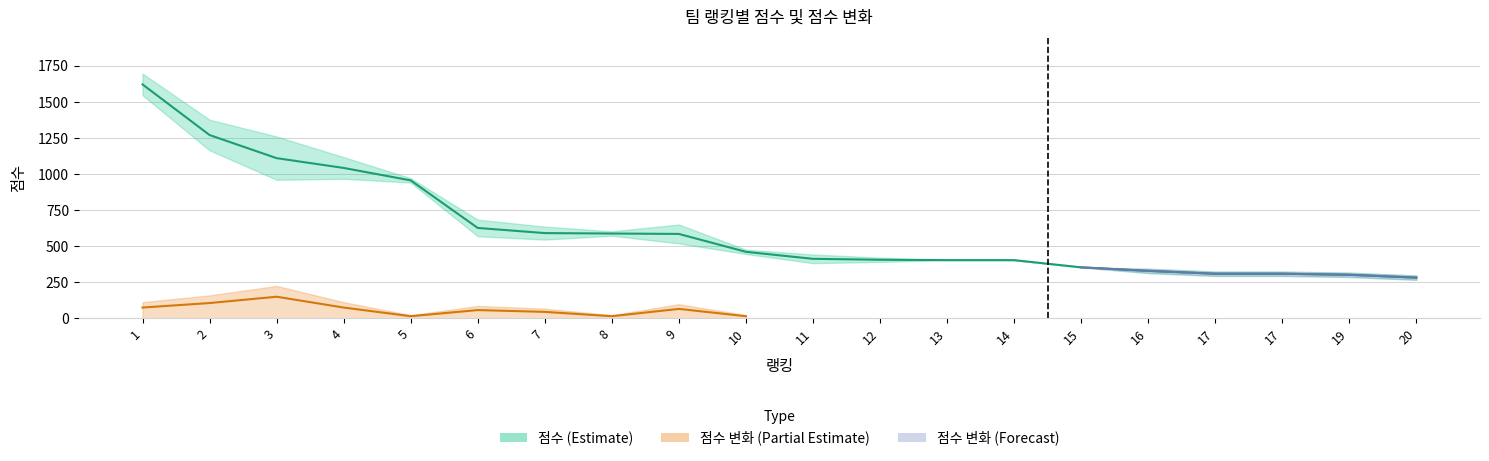

Which category has the lowest value across all series?

20